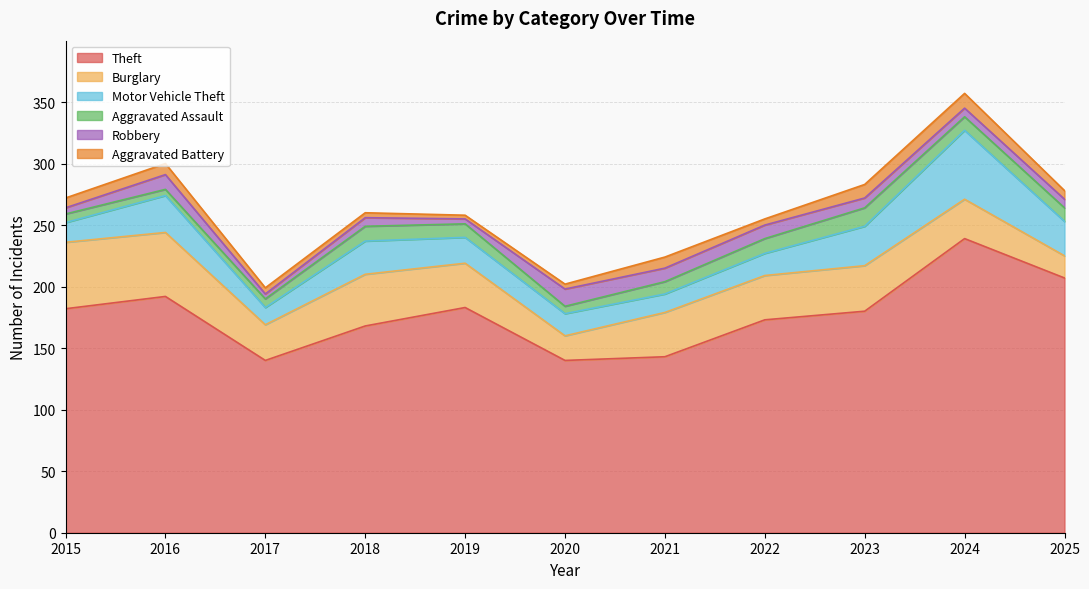

What is the maximum value for Burglary?

54